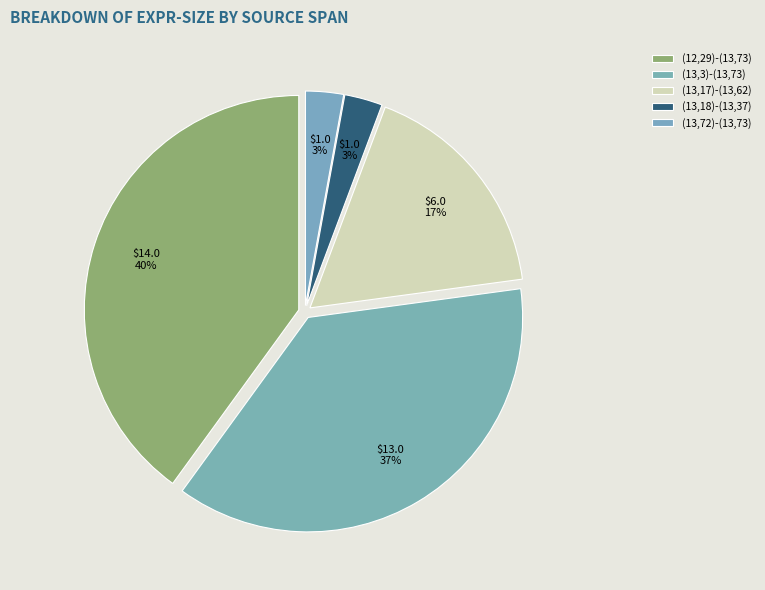

Approximately how many times larger is the value at (13,72)-(13,73) compared to (13,18)-(13,37)?

1.0